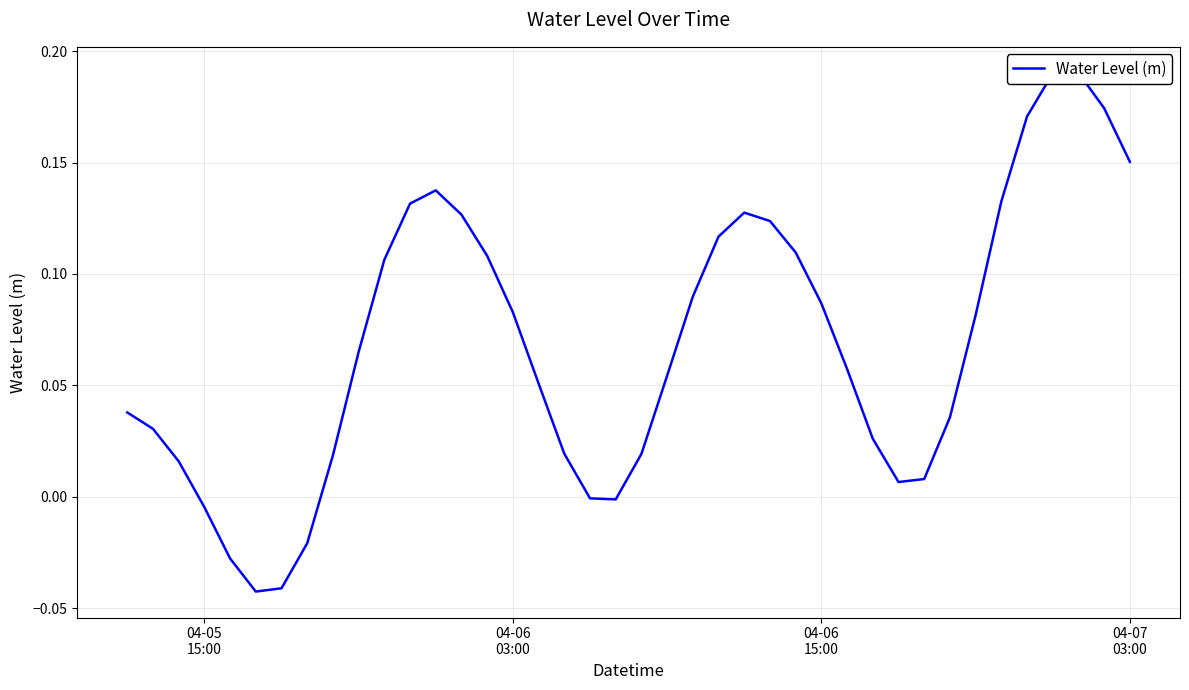

Reading left to right, extract all data points from this chart.

0.0	0.0	0.0	-0.0	-0.0	-0.0	-0.0	-0.0	0.0	0.1	0.1	0.1	0.1	0.1	0.1	0.1	0.1	0.0	-0.0	-0.0	0.0	0.1	0.1	0.1	0.1	0.1	0.1	0.1	0.1	0.0	0.0	0.0	0.0	0.1	0.1	0.2	0.2	0.2	0.2	0.2